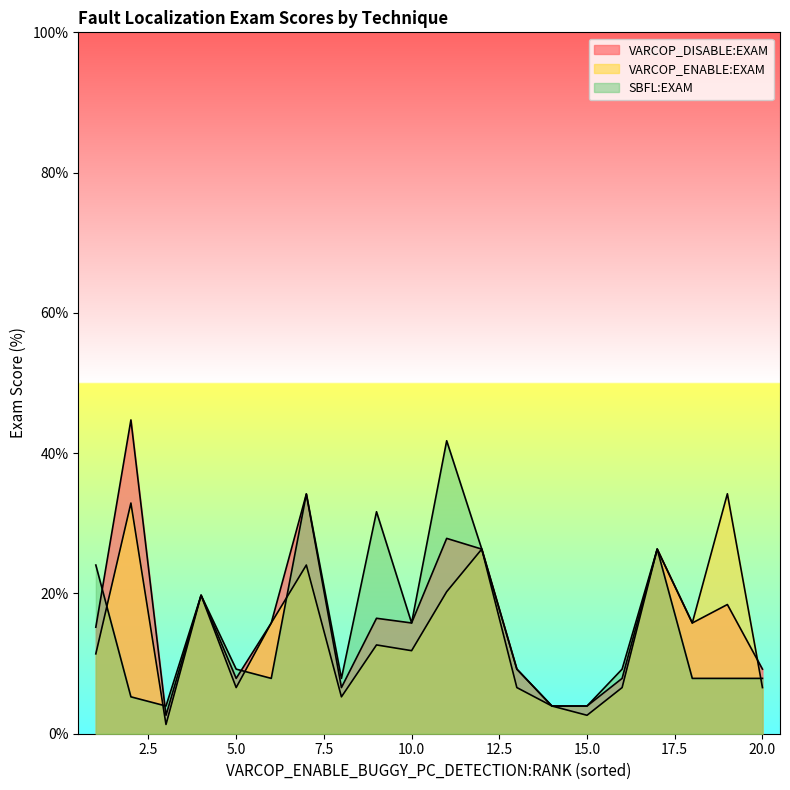

Which series has the widest spread of values?

VARCOP_DISABLE:EXAM